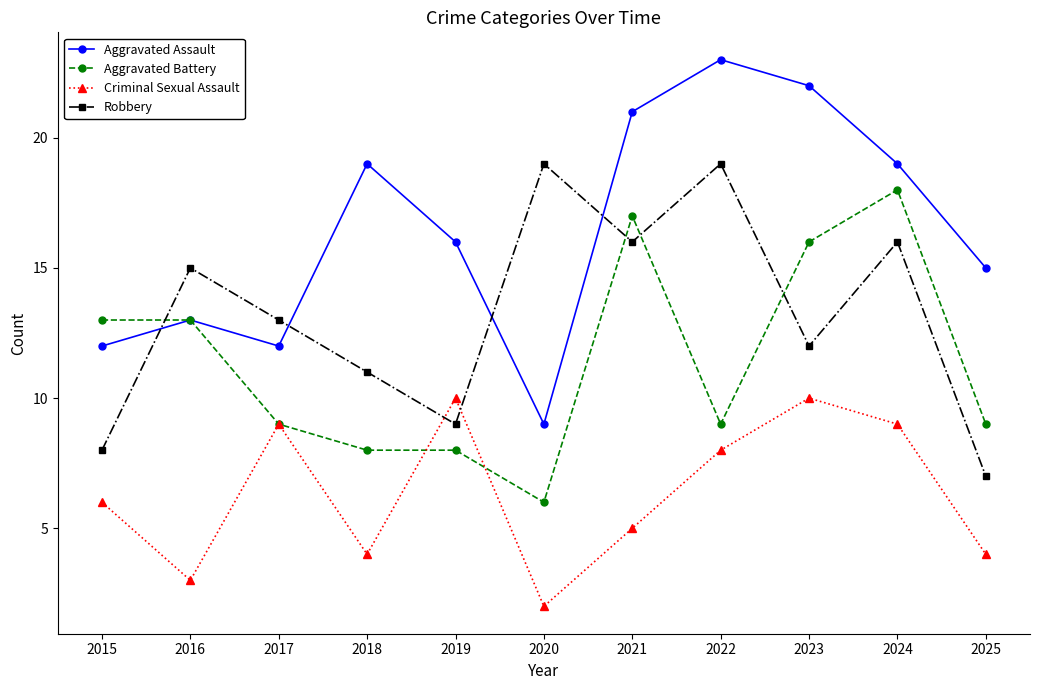

How many categories are shown in the chart?

11